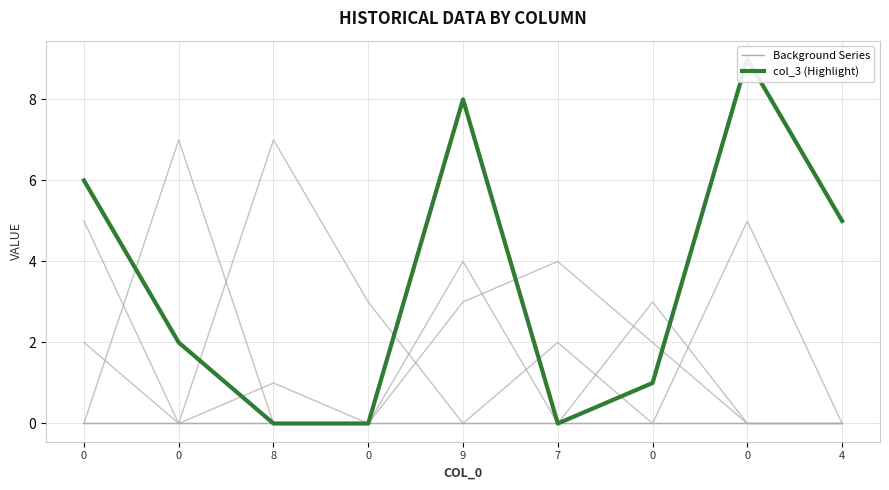

Reading left to right, extract all data points from this chart.

col_2: 0=0	0=0	8=1	0=0	9=3	7=4	0=2	0=0	4=0
col_8: 0=5	0=0	8=7	0=3	9=0	7=0	0=0	0=0	4=0
col_5: 0=0	0=7	8=0	0=0	9=0	7=2	0=0	0=0	4=0
col_6: 0=0	0=0	8=0	0=0	9=4	7=0	0=0	0=5	4=0
col_7: 0=2	0=0	8=0	0=0	9=0	7=0	0=3	0=0	4=0
col_3: 0=6	0=2	8=0	0=0	9=8	7=0	0=1	0=9	4=5